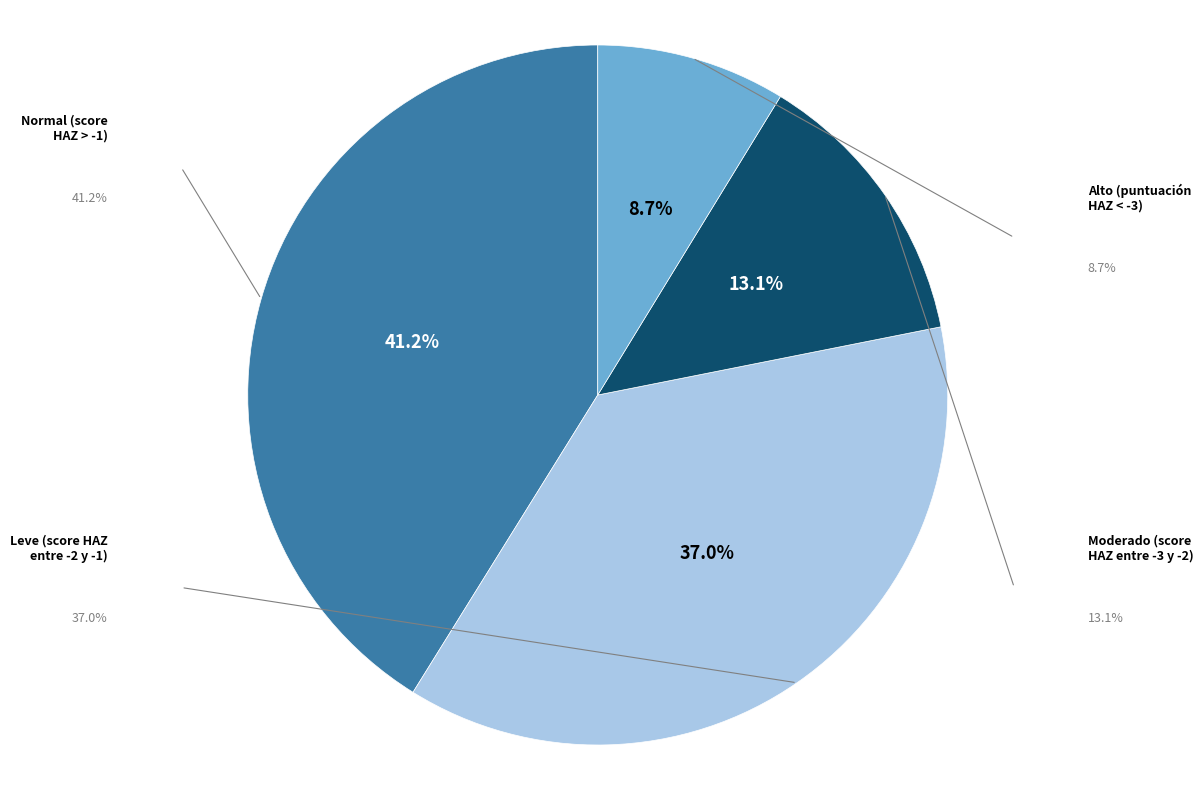

Is there a majority slice in this chart?

No